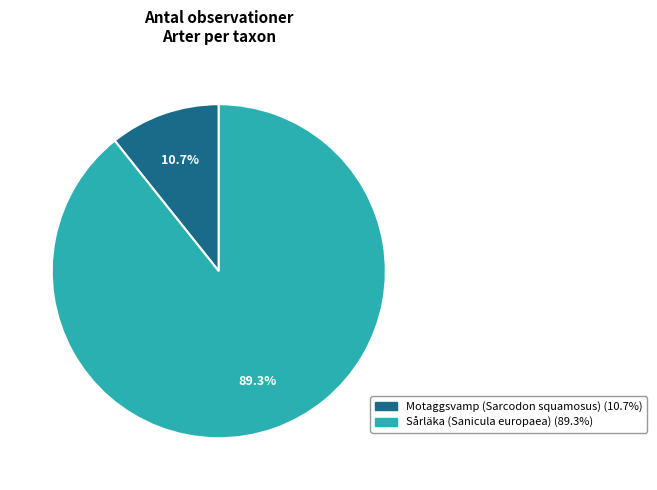

To the nearest percent, what is the difference between the largest and smallest slice percentages?

79%